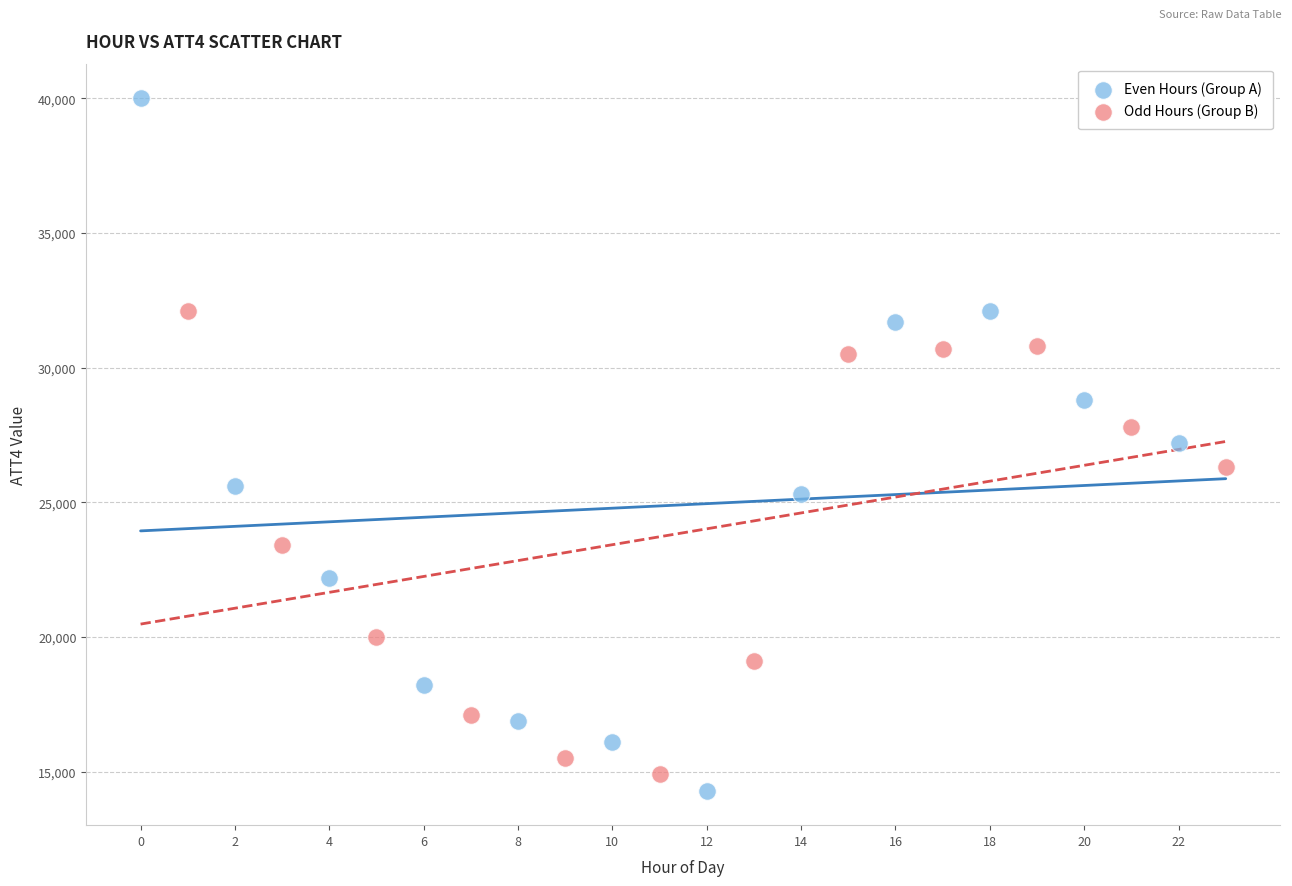

Which series has the largest Y range (max minus min)?

Even Hours (Group A)